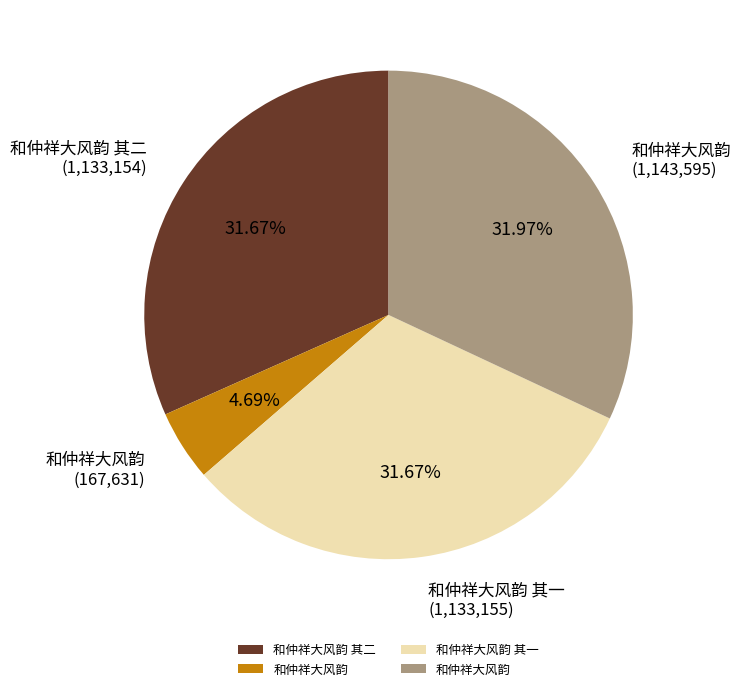

Is there any slice that represents more than half of the pie?

No